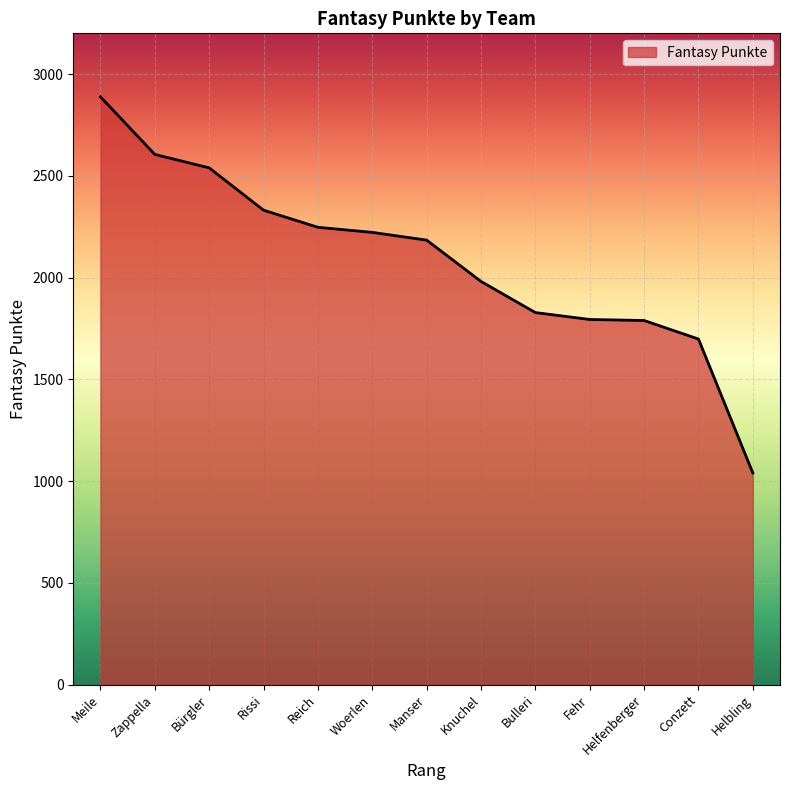

What is the approximate value at Bürgler, to the nearest 100?

2500